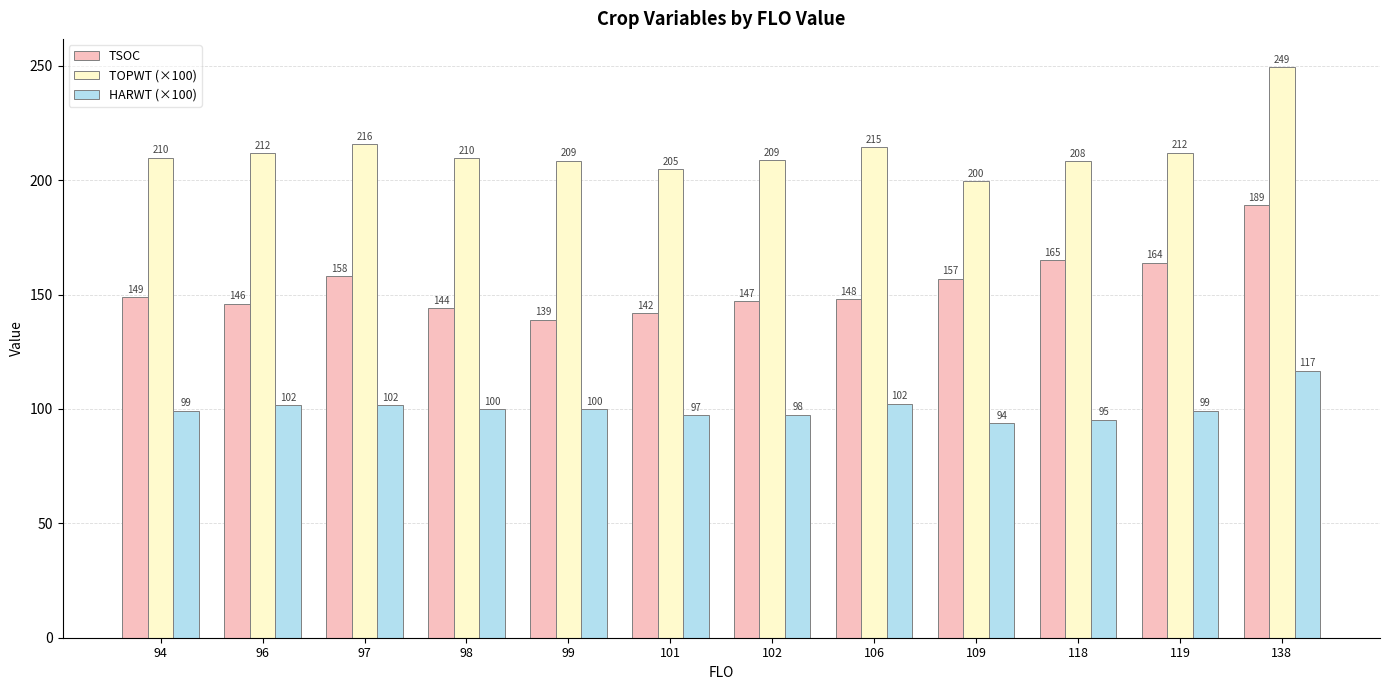

What value does the TSOC series have at 102?

147.0